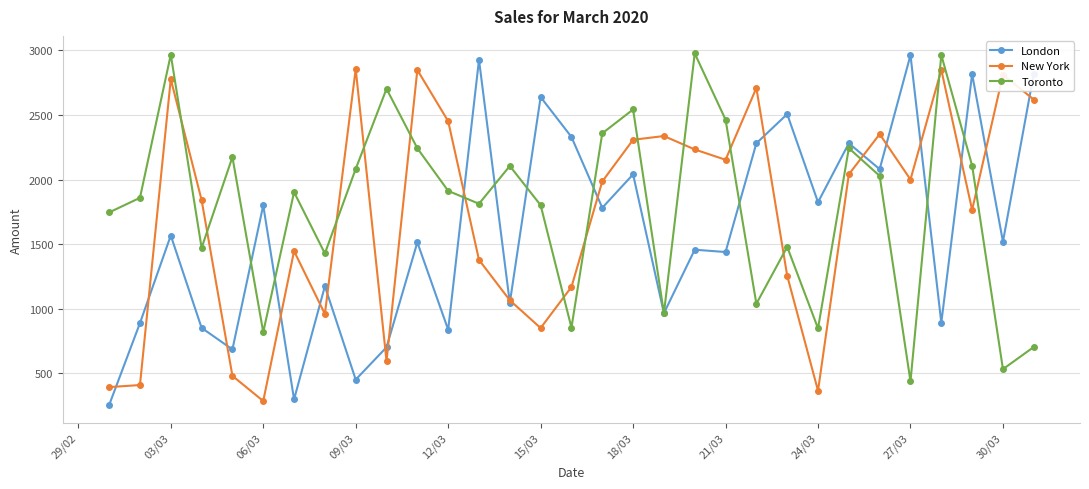

After their last crossing, which series has the higher values: Toronto or New York?

New York